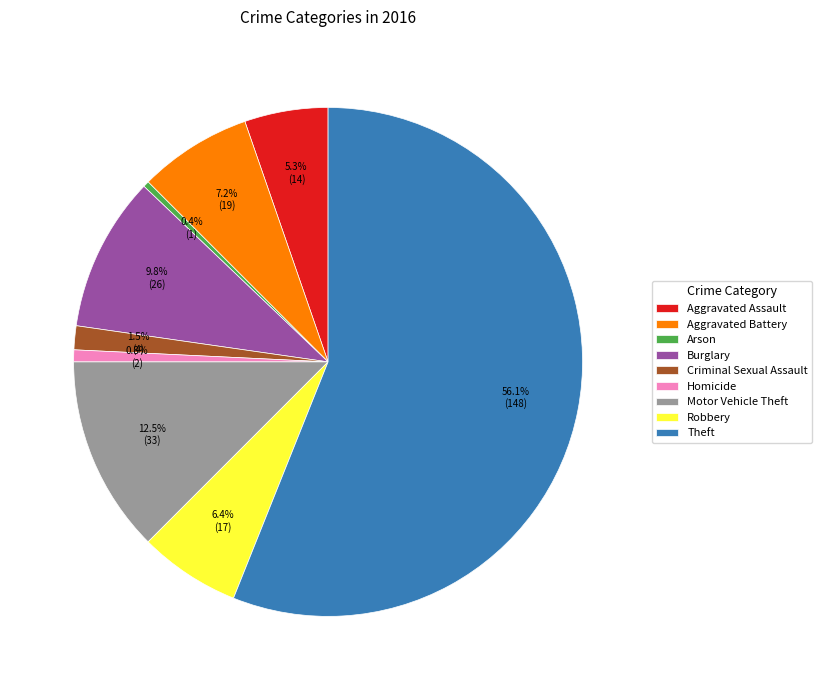

How much of the chart is everything except Burglary?

90.2%